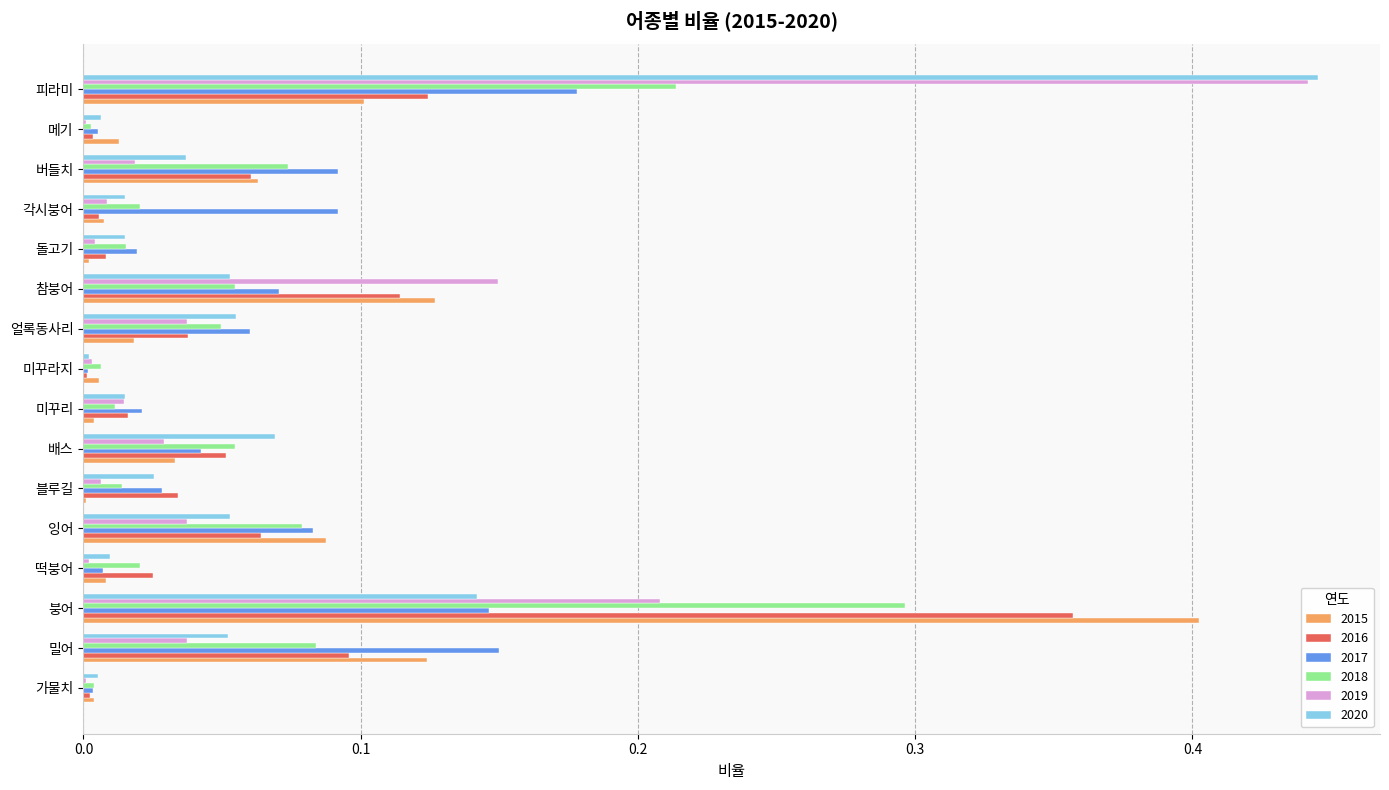

Between 잉어 and 미꾸라지, which series saw the biggest shift?

2015